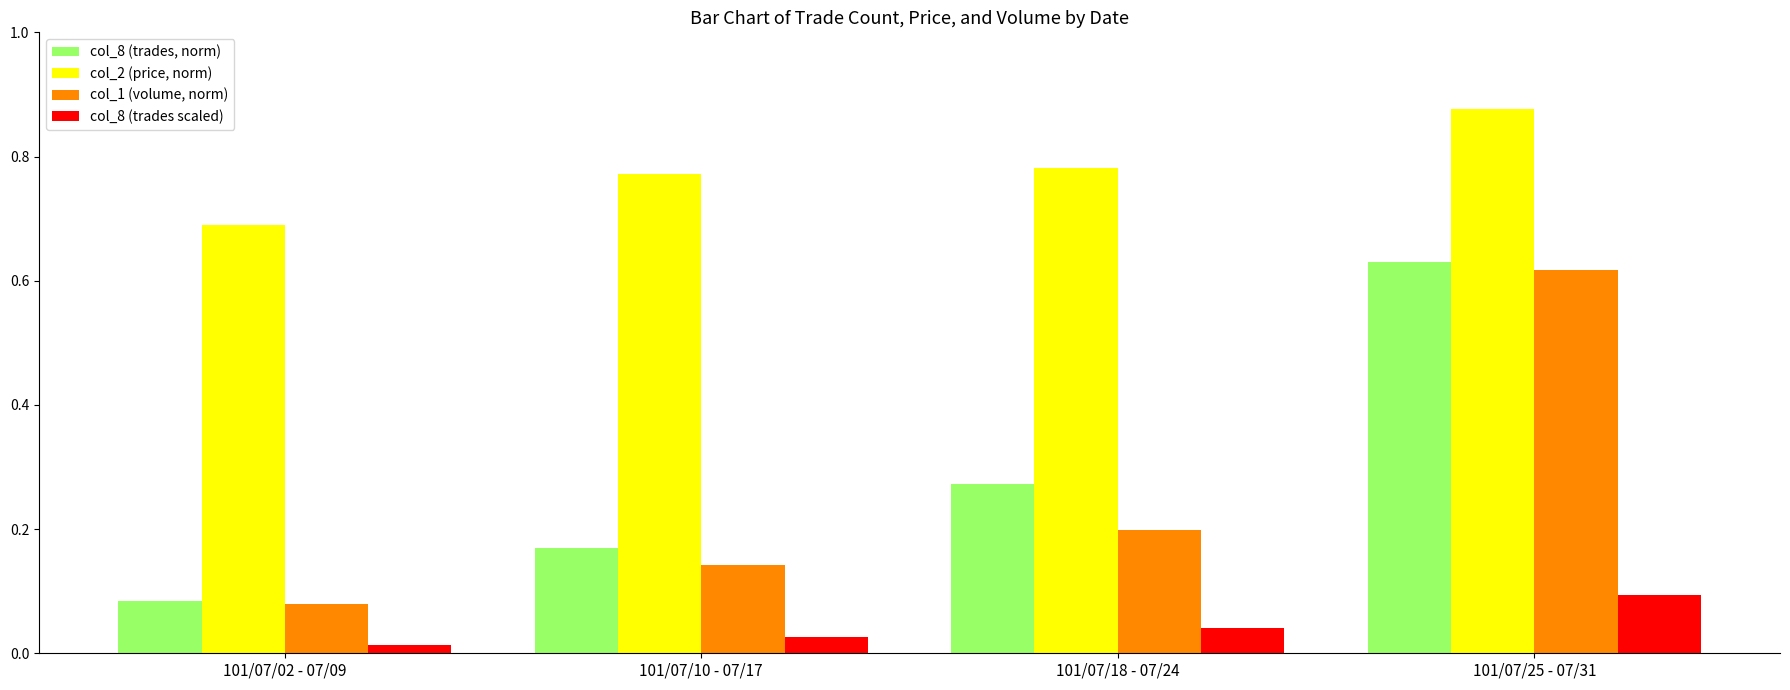

The col_2 (price, norm) series shows 1.2 at 101/07/18 - 07/24. True or false?

False